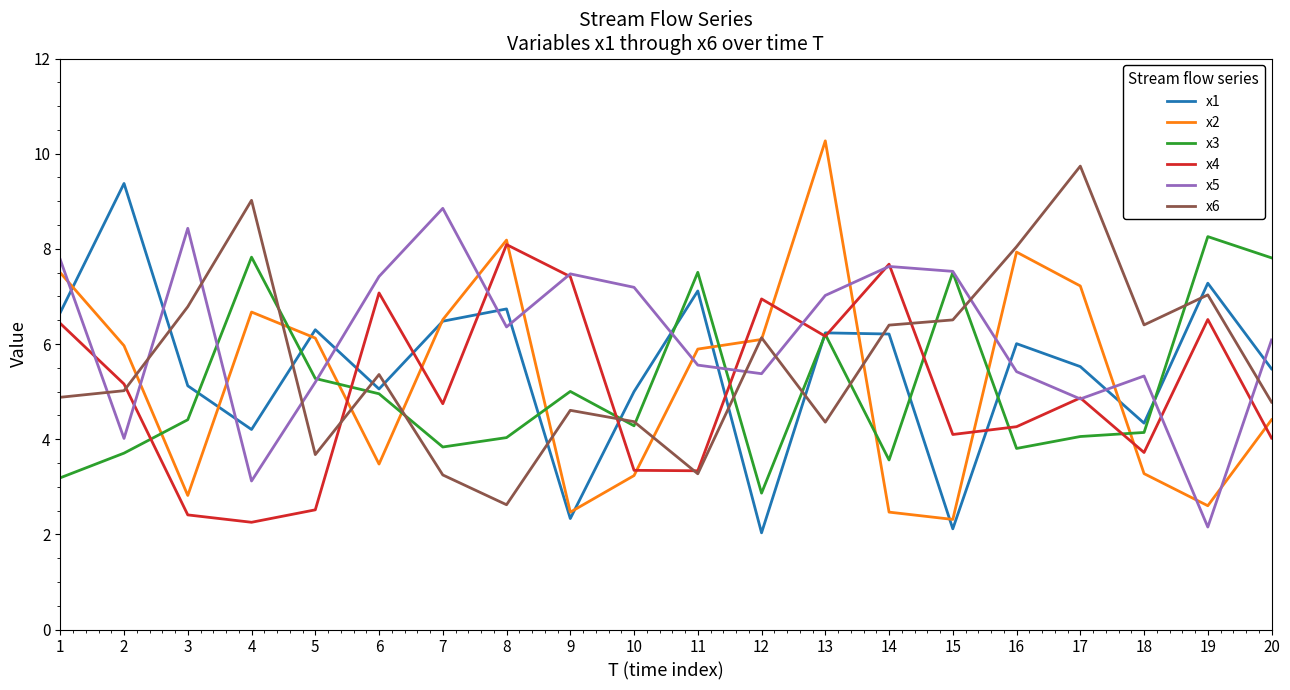

Where does the x5 series first go above 6?

1